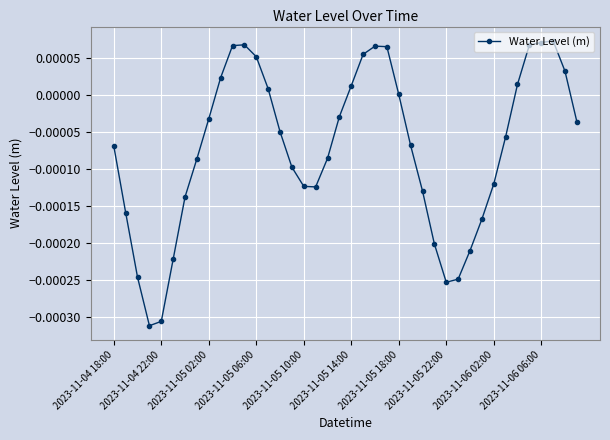

True or false: there are more than 1 points higher than both neighbors.

True